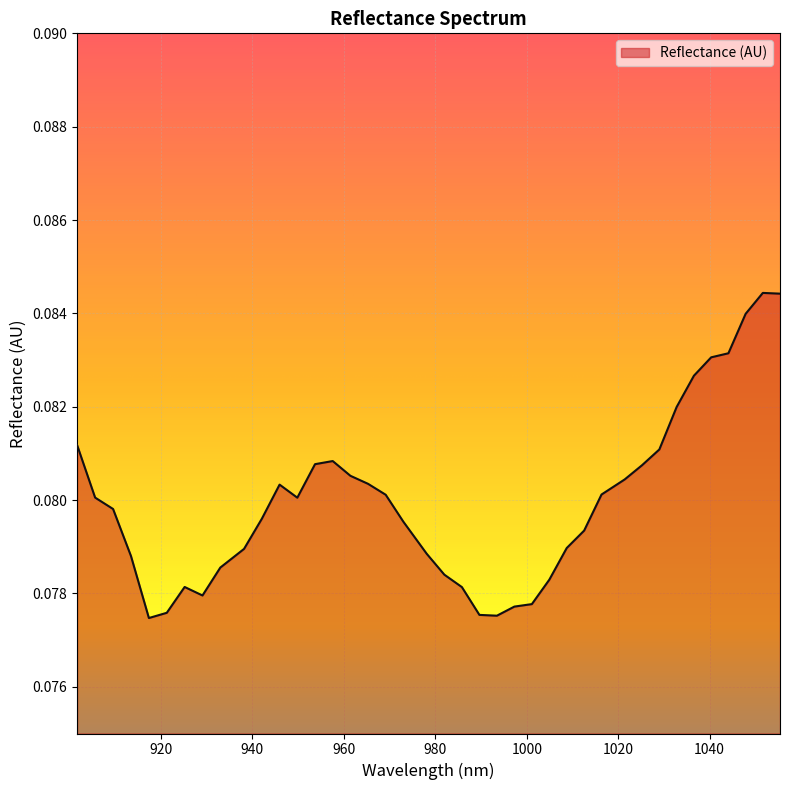

How many lines are shown in the chart?

1